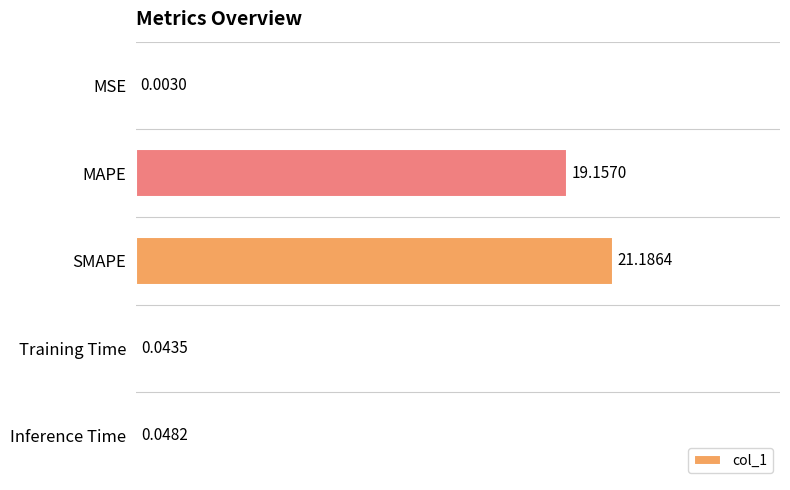

Which has a higher value, Inference Time or MSE?

Inference Time